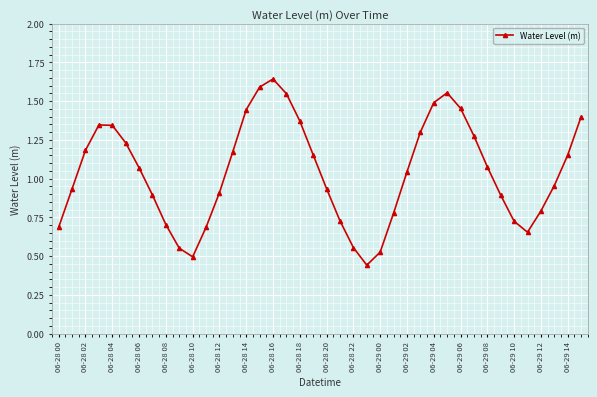

How many points are higher than both their immediate neighbors (excluding endpoints)?

3